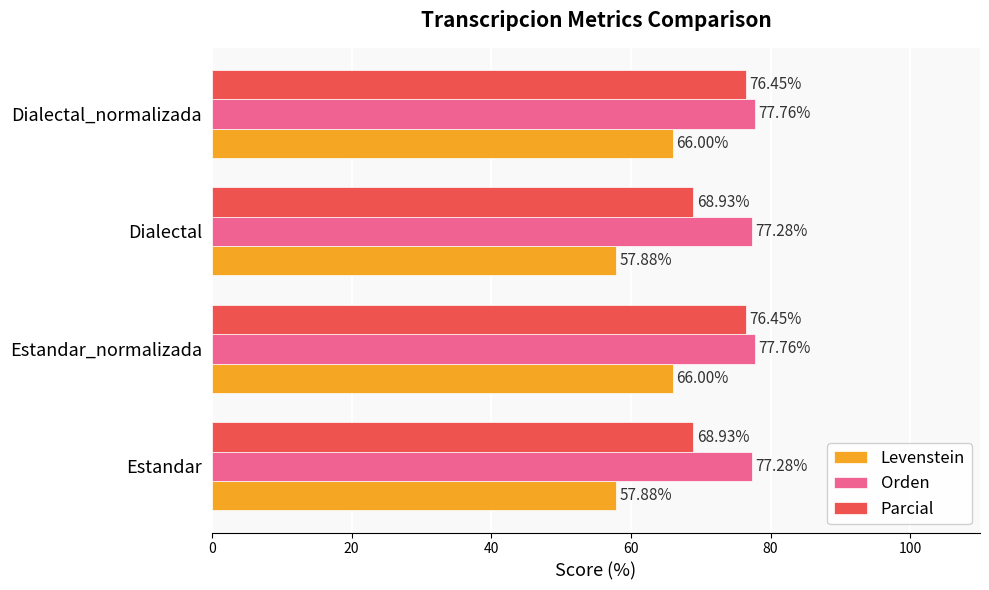

Which series has the largest total across all categories?

Orden